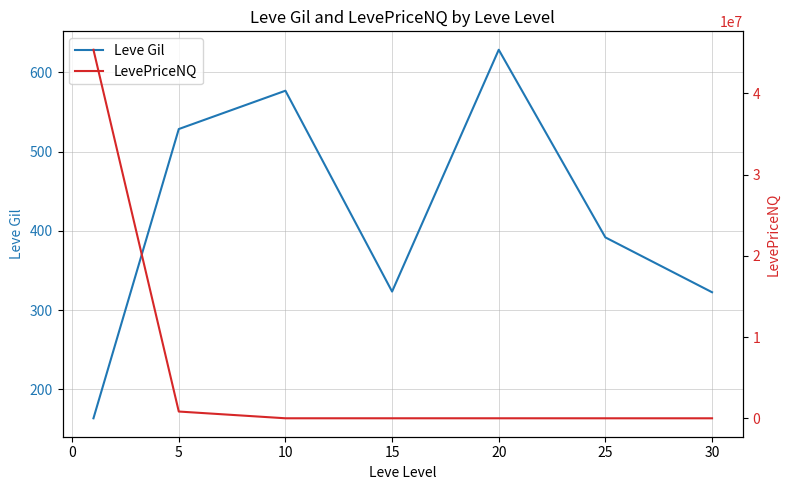

True or false: Leve Gil and LevePriceNQ cross at least once.

False